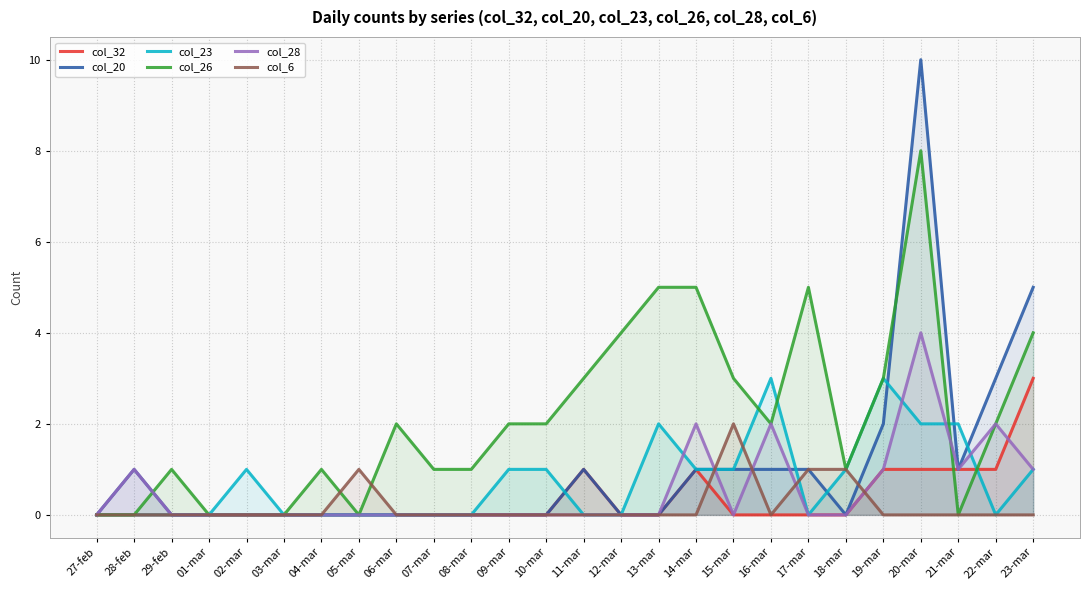

What are all the series names shown in the legend?

col_32, col_20, col_23, col_26, col_28, col_6